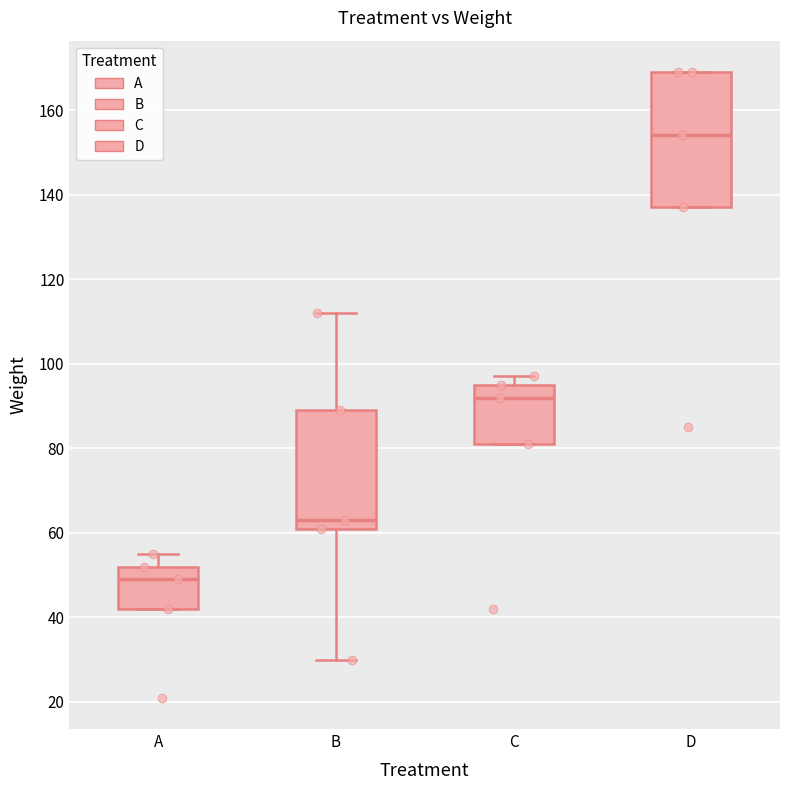

Reading left to right, read every box against the y-axis: the position of its median line, the range the box covers, and the ends of its whiskers. The values are not printed on the chart, so give them approximately, as read against the axis.

A: median 50, box 42 to 52, whiskers 42 to 56
B: median 64, box 62 to 90, whiskers 30 to 112
C: median 92, box 82 to 96, whiskers 82 to 98
D: median 154, box 138 to 170, whiskers 138 to 170